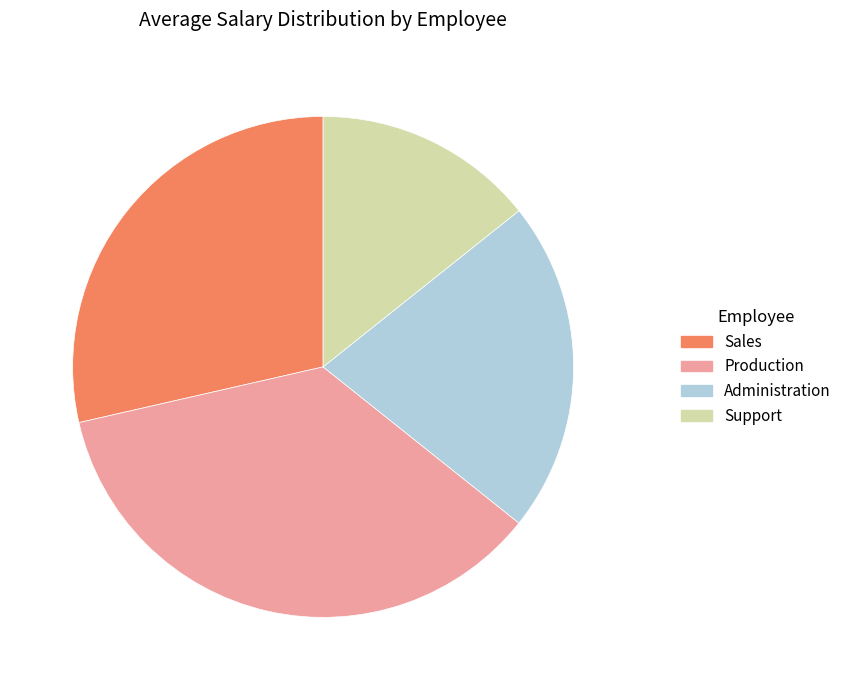

Which category has the smallest portion of the pie?

Support